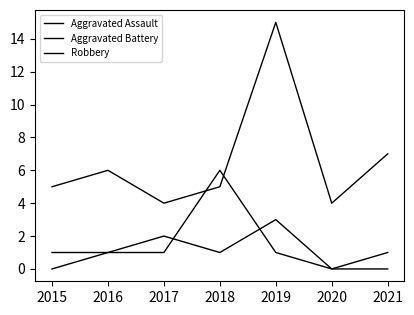

Does the chart have visible grid lines?

No